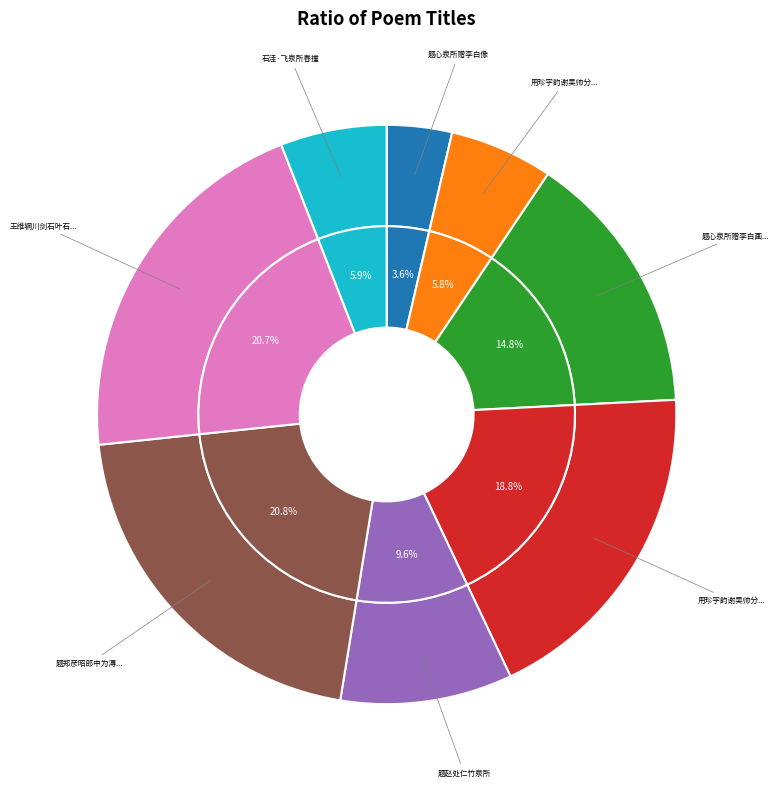

What is the change in value from 用珍字韵谢吴帅分惠乃弟山泉所寄庐山新茗 to 王维辋川剑石叶石林作精舍置之弁山下今为沈玉泉所得醉后求见因赋此?

+876611